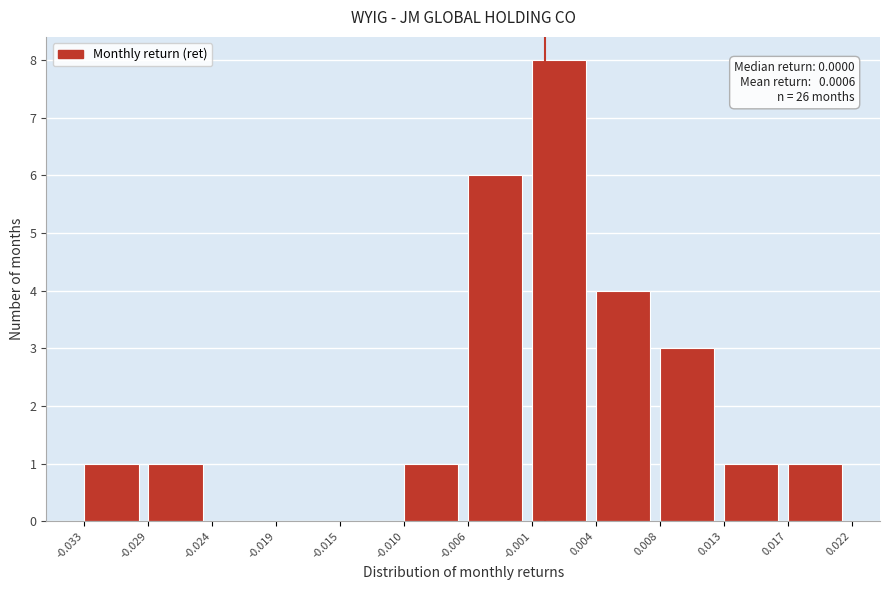

Over which range of the x-axis is the bar tallest?

-0.001 to 0.004